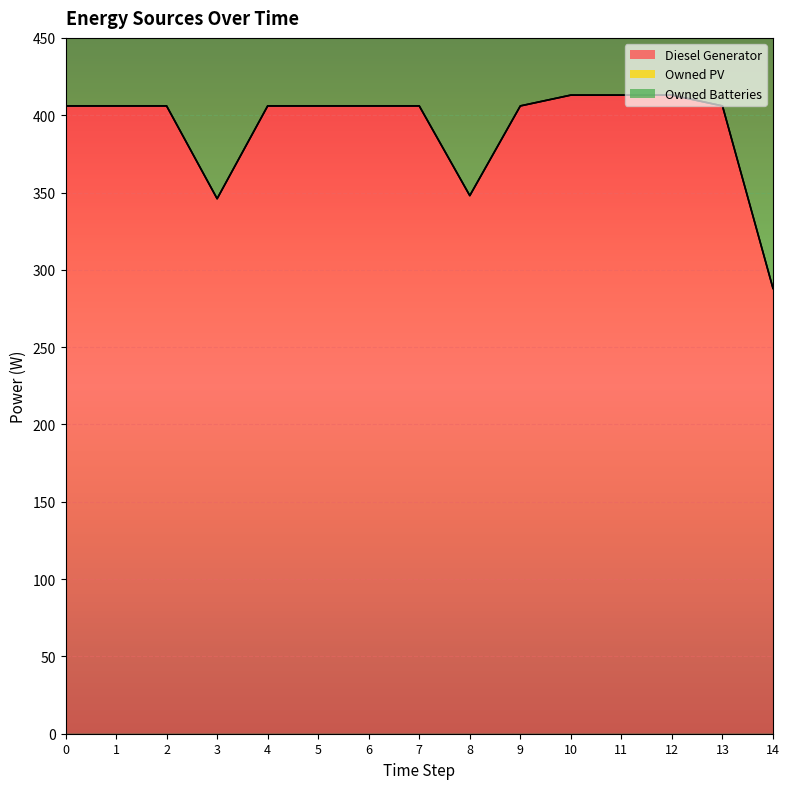

Which category has the highest value in the Diesel Generator series?

12